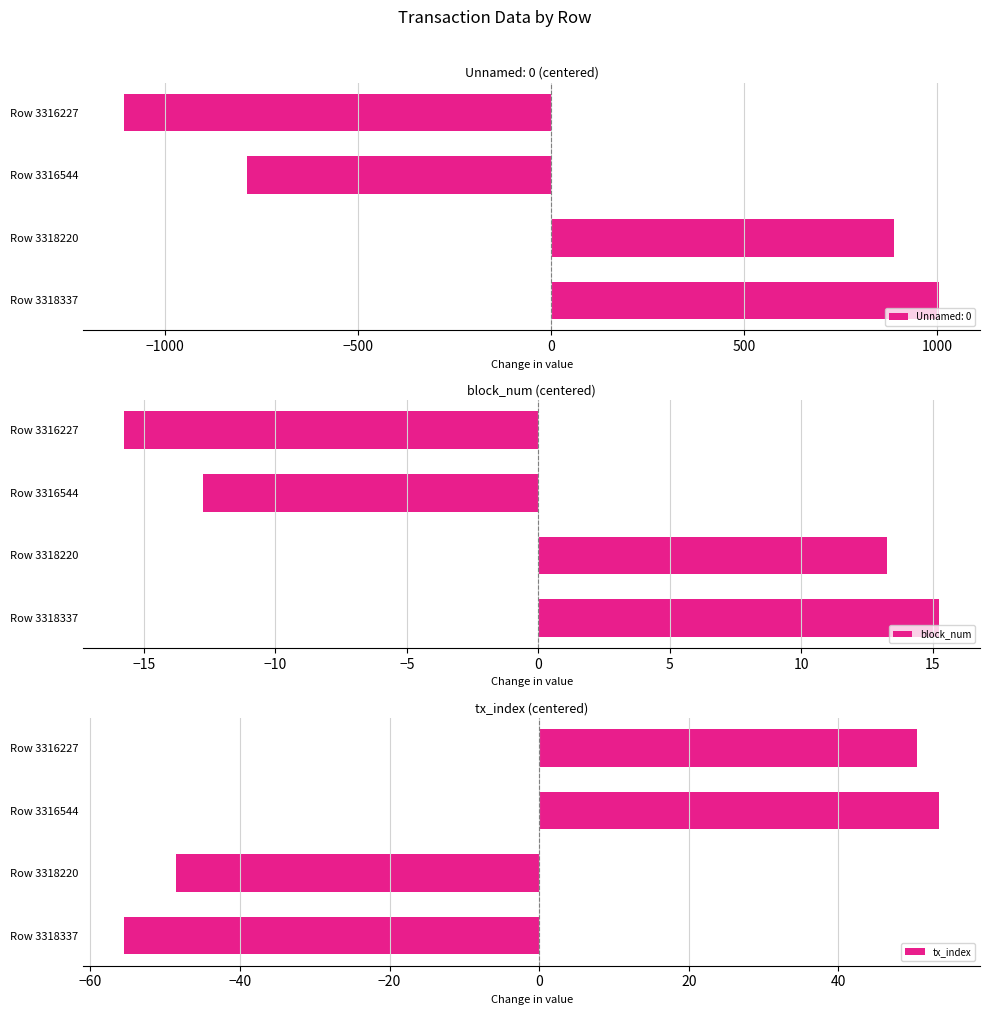

At which label does block_num reach its peak?

Row 3318337